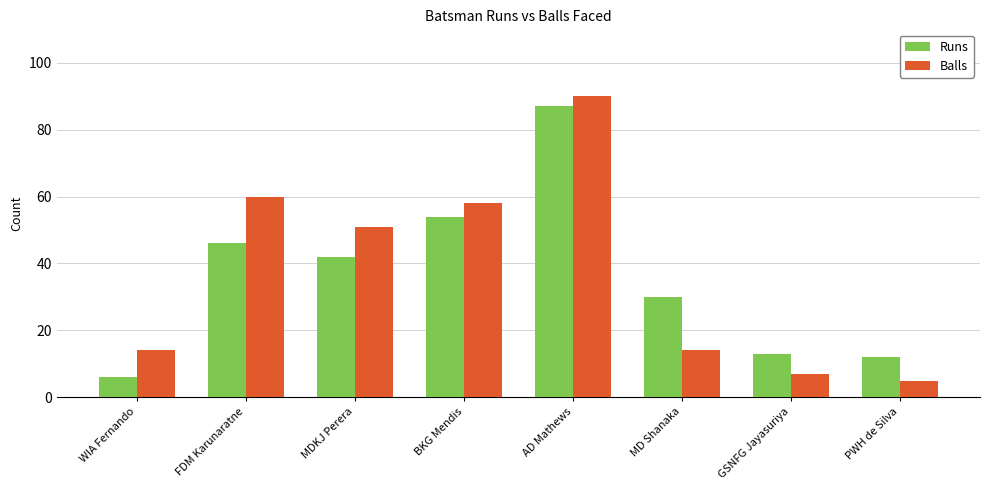

Rank the series by their maximum value, from lowest to highest.

Runs, Balls